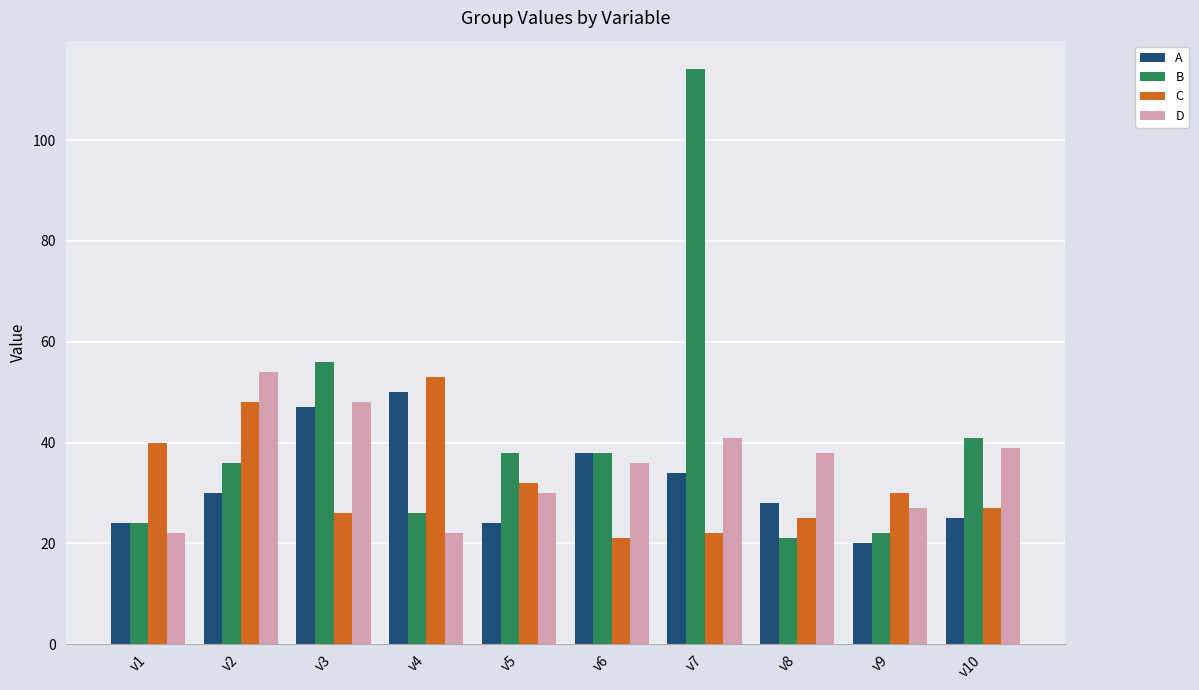

Reading right to left, transcribe all the data shown in this chart.

A: v10=25	v9=20	v8=28	v7=34	v6=38	v5=24	v4=50	v3=47	v2=30	v1=24
B: v10=41	v9=22	v8=21	v7=114	v6=38	v5=38	v4=26	v3=56	v2=36	v1=24
C: v10=27	v9=30	v8=25	v7=22	v6=21	v5=32	v4=53	v3=26	v2=48	v1=40
D: v10=39	v9=27	v8=38	v7=41	v6=36	v5=30	v4=22	v3=48	v2=54	v1=22